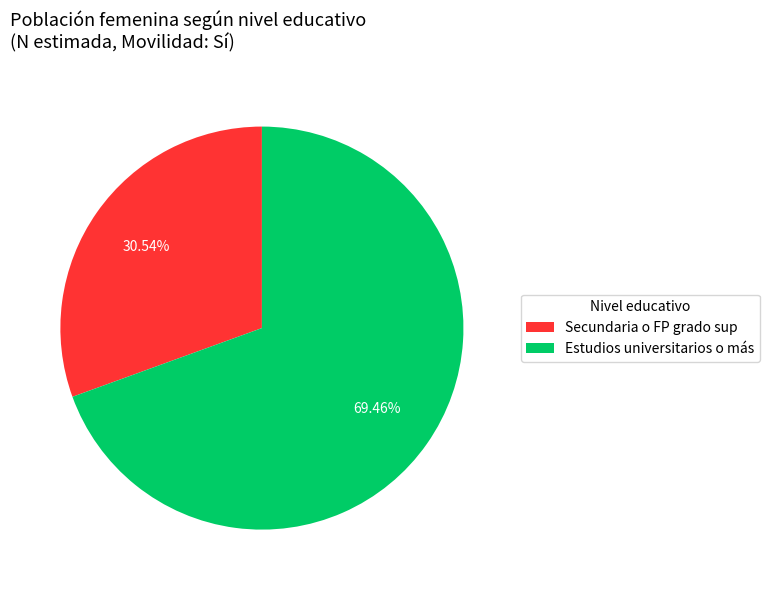

What is the ratio of the value at Estudios universitarios o más to the value at Secundaria o FP grado sup?

2.3